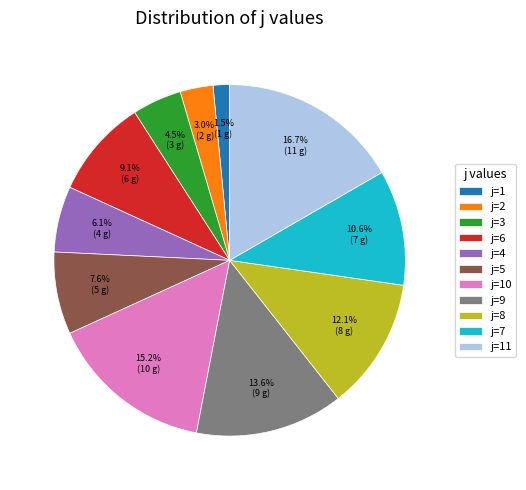

Rank the categories by value from highest to lowest.

j=11, j=10, j=9, j=8, j=7, j=6, j=5, j=4, j=3, j=2, j=1